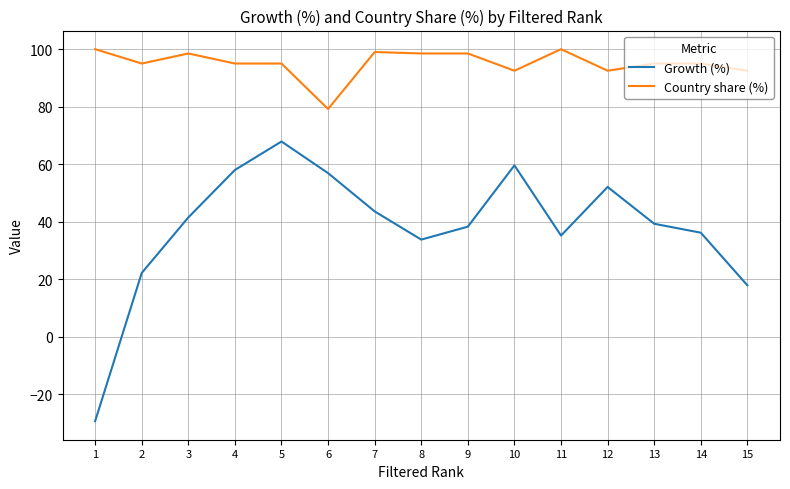

List the series in order of their overall mean, lowest first.

Growth (%), Country share (%)